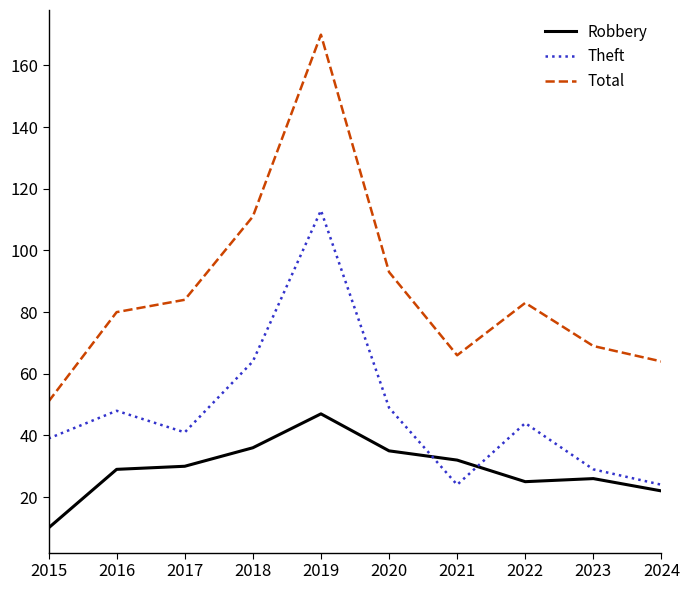

Which series has the largest total across all categories?

Total